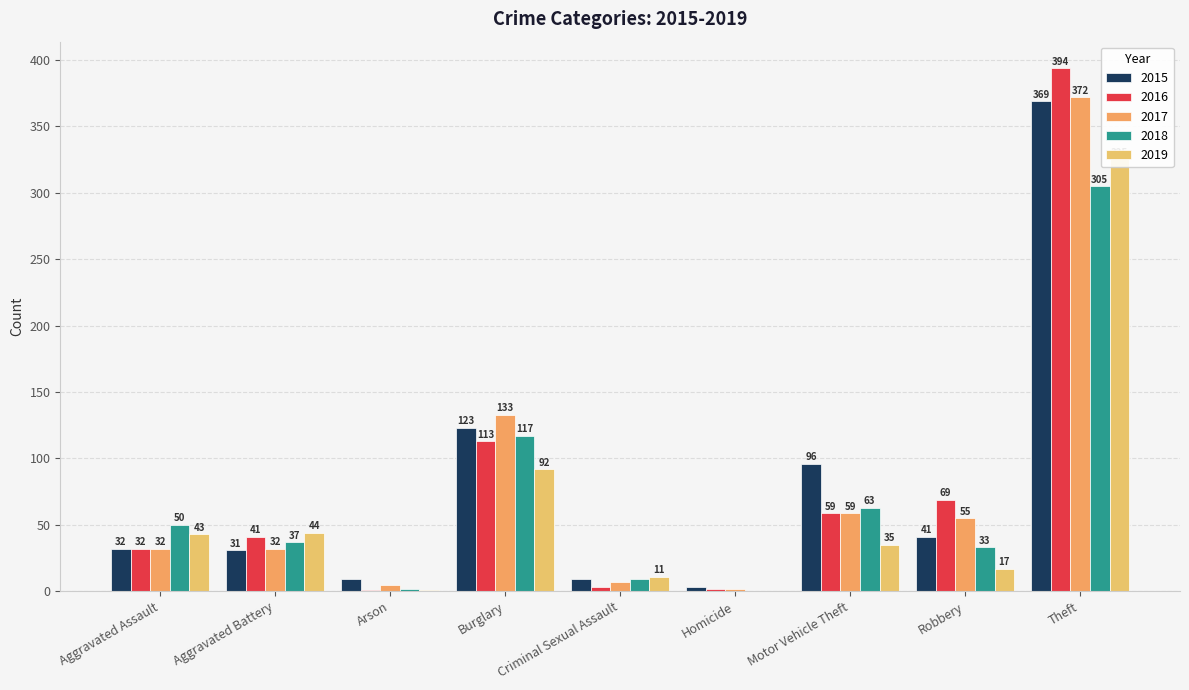

What is the maximum value shown in the chart?

394